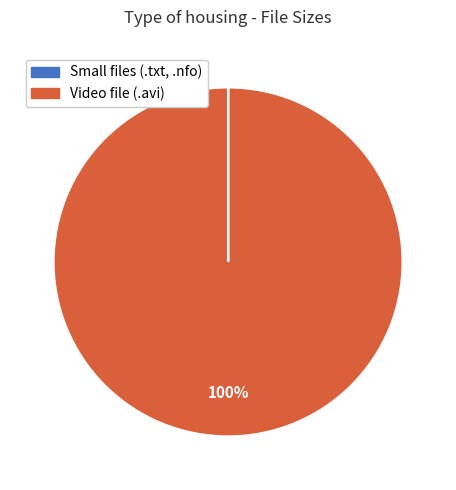

Count the number of slices in the pie.

4